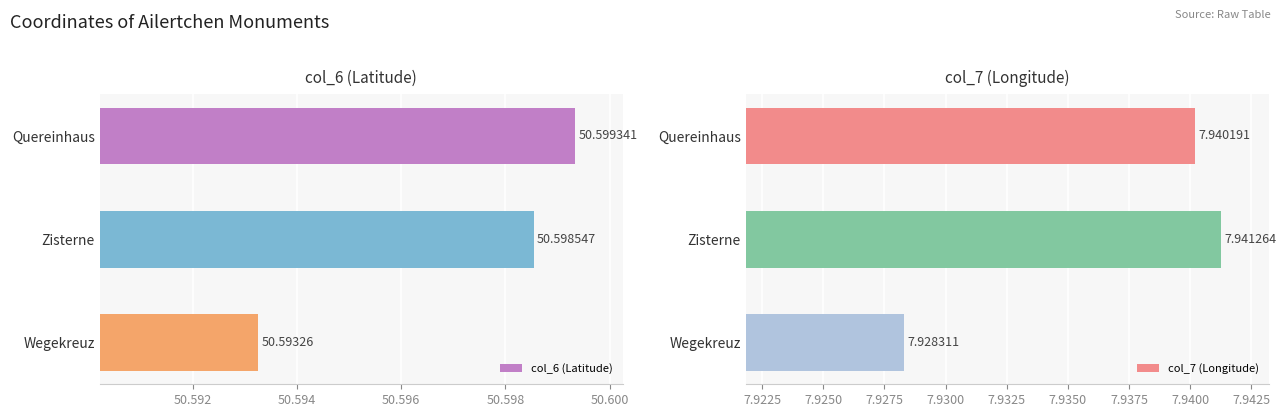

At which label is col_7 (Longitude) closest to 7?

Wegekreuz